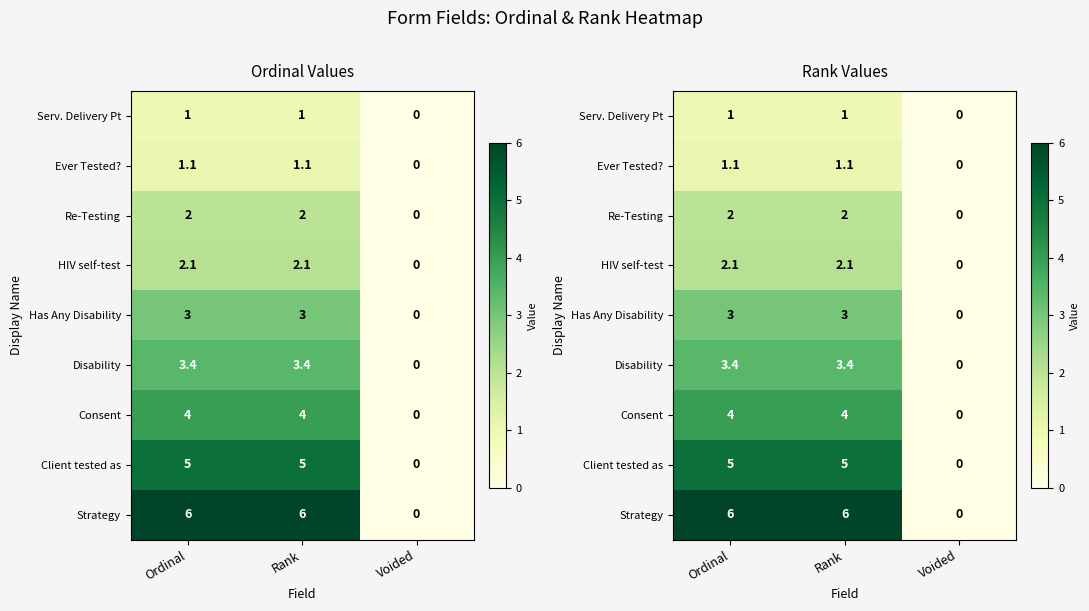

At which label does Re-Testing reach its peak?

Ordinal